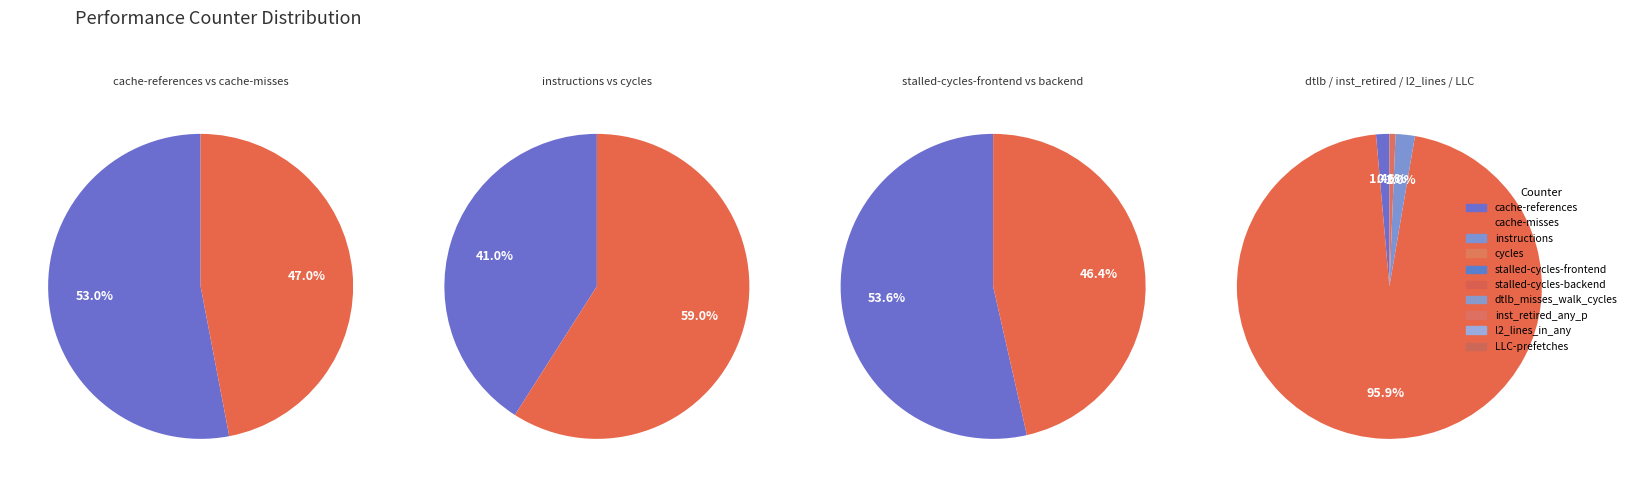

How many slices are in this pie chart?

10